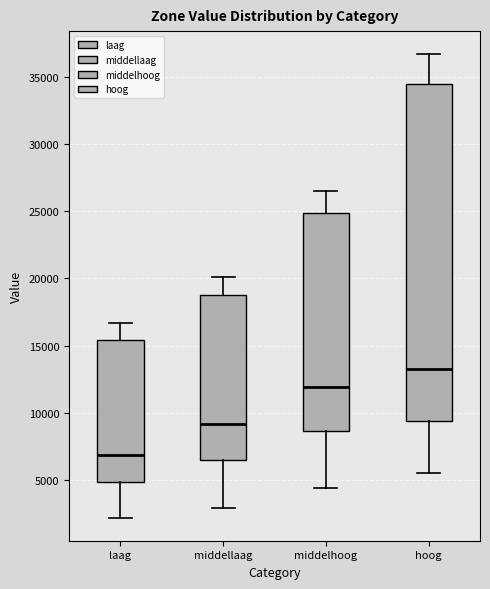

Which box has the lowest median line?

laag